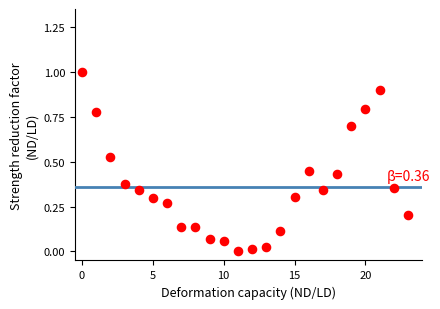

What is the range of Y values (max minus min)?

1.0